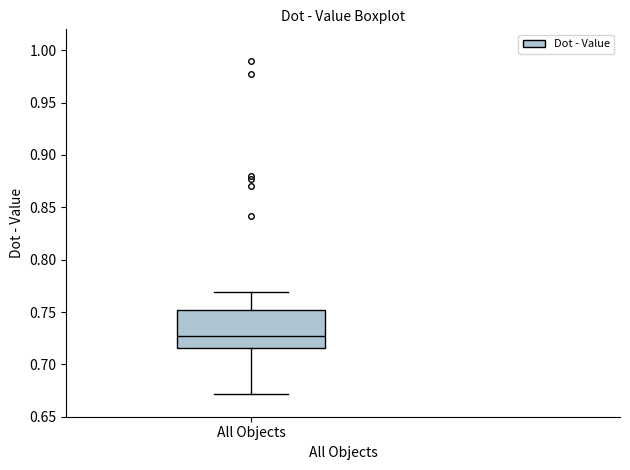

Read this box plot against the y-axis: the position of the median line, the range covered by the box, and the ends of both whiskers. The values are not printed on the chart, so give them approximately, as read against the axis.

median 0.725, box 0.715 to 0.750, whiskers 0.670 to 0.770